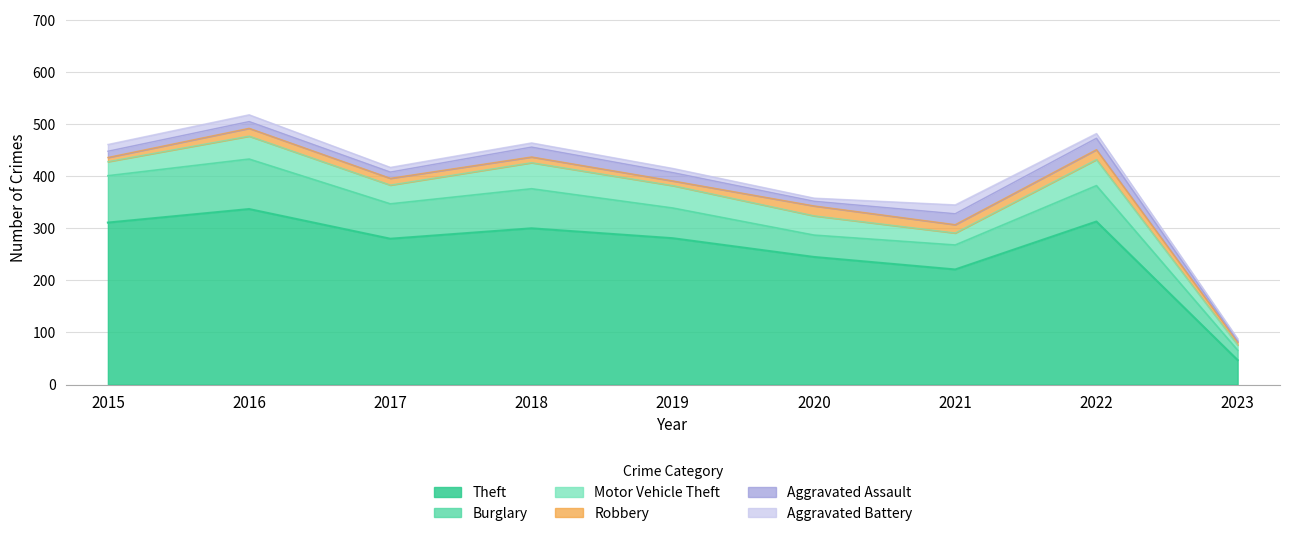

Reading left to right, transcribe all the data shown in this chart.

Theft: 2015=311	2016=337	2017=280	2018=300	2019=281	2020=245	2021=221	2022=313	2023=47
Burglary: 2015=90	2016=96	2017=67	2018=76	2019=58	2020=42	2021=47	2022=69	2023=19
Motor Vehicle Theft: 2015=27	2016=44	2017=36	2018=50	2019=43	2020=37	2021=23	2022=50	2023=10
Robbery: 2015=8	2016=15	2017=13	2018=11	2019=9	2020=19	2021=16	2022=19	2023=6
Aggravated Assault: 2015=12	2016=13	2017=12	2018=19	2019=16	2020=9	2021=21	2022=22	2023=2
Aggravated Battery: 2015=13	2016=13	2017=9	2018=8	2019=8	2020=6	2021=17	2022=9	2023=4